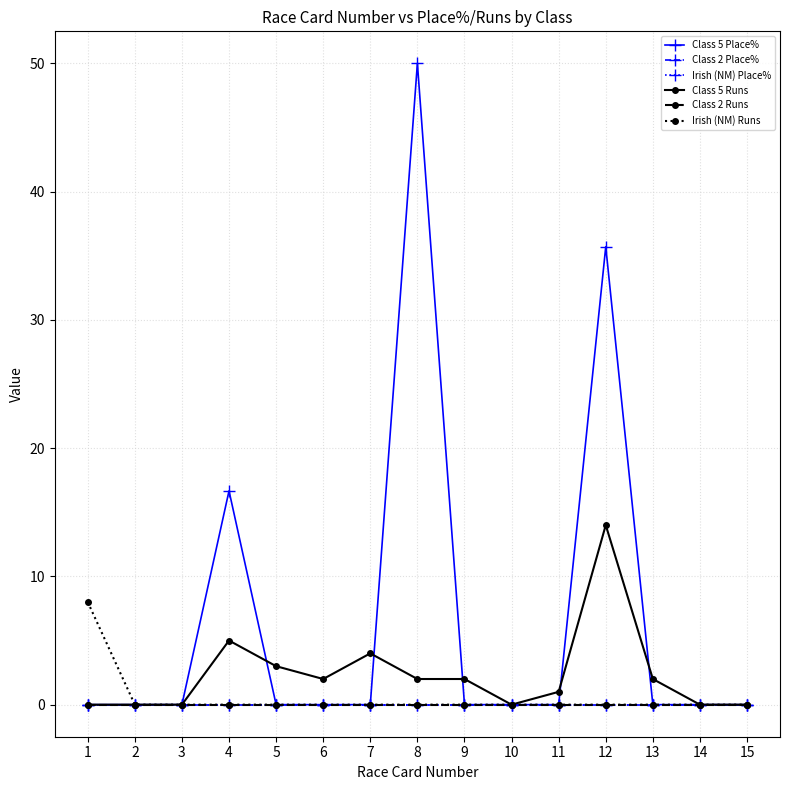

How many data points in Class 5 Runs are above 2?

4